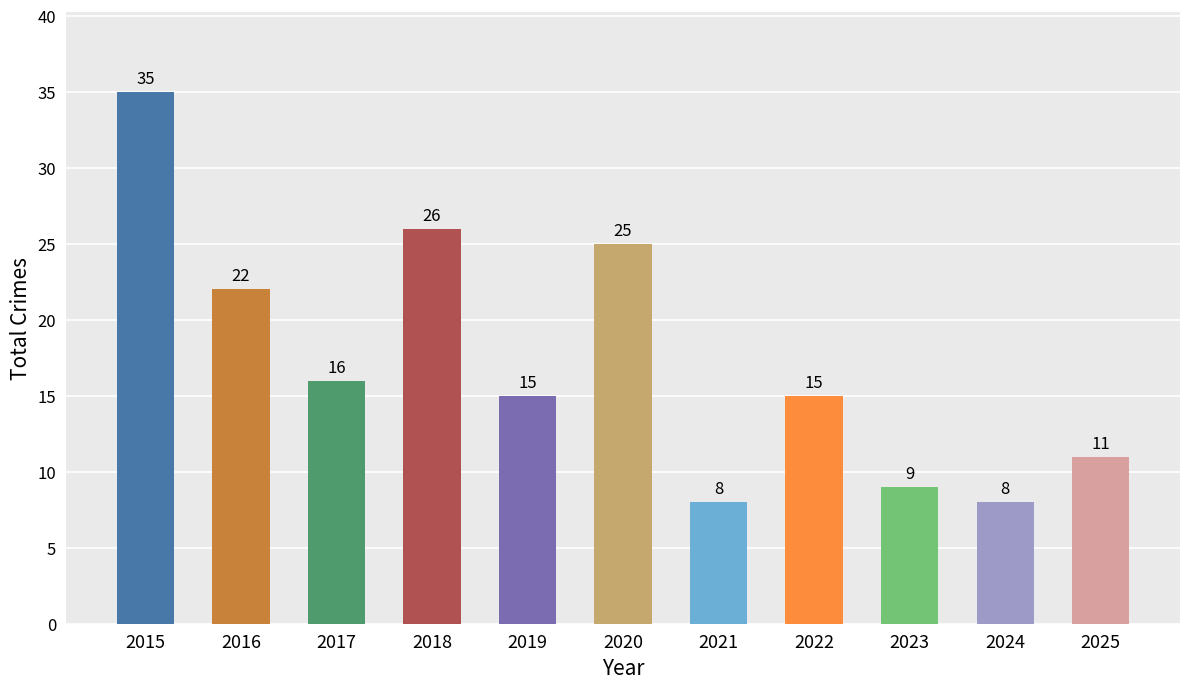

Reading left to right, transcribe all the data shown in this chart.

2015=35	2016=22	2017=16	2018=26	2019=15	2020=25	2021=8	2022=15	2023=9	2024=8	2025=11